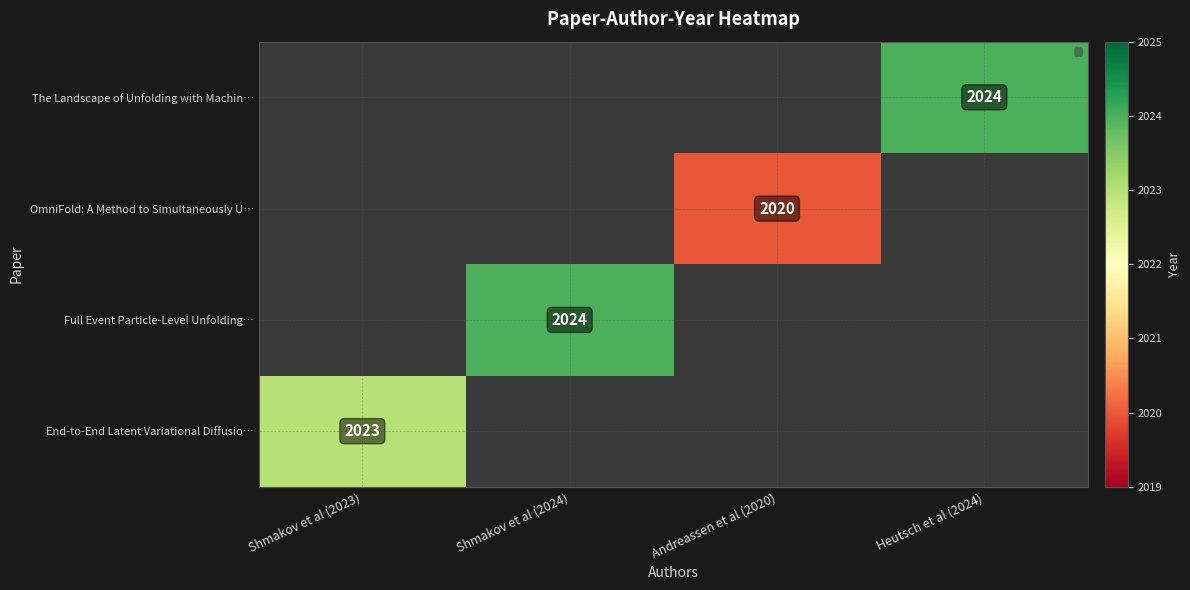

At Shmakov et al (2023), list the series in order from smallest to largest.

End-to-End Latent Variational Diffusio…, Full Event Particle-Level Unfolding…, OmniFold: A Method to Simultaneously U…, The Landscape of Unfolding with Machin…